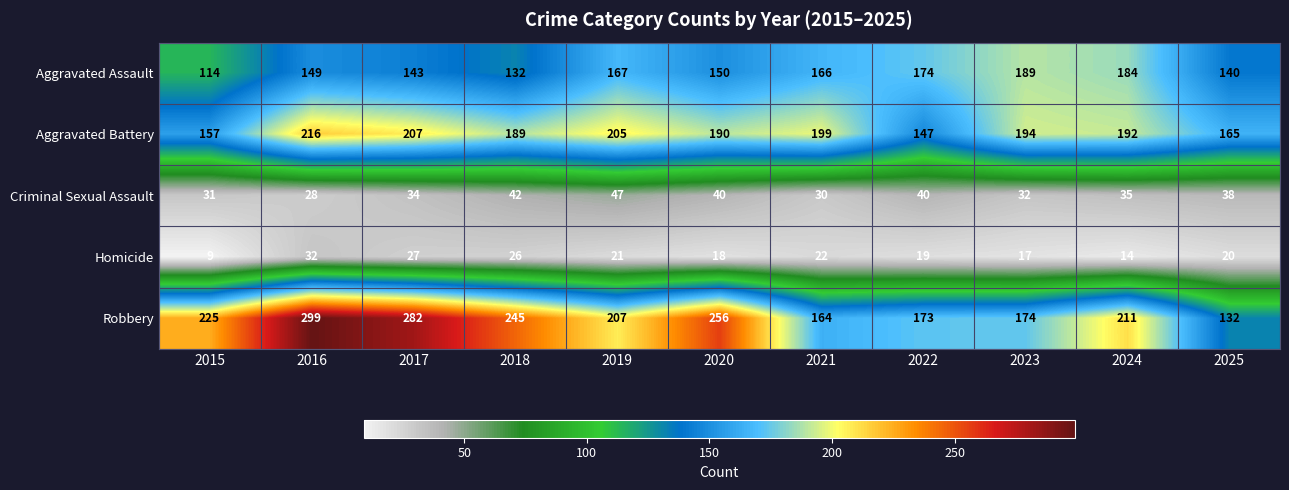

Count the number of categories in the chart.

11